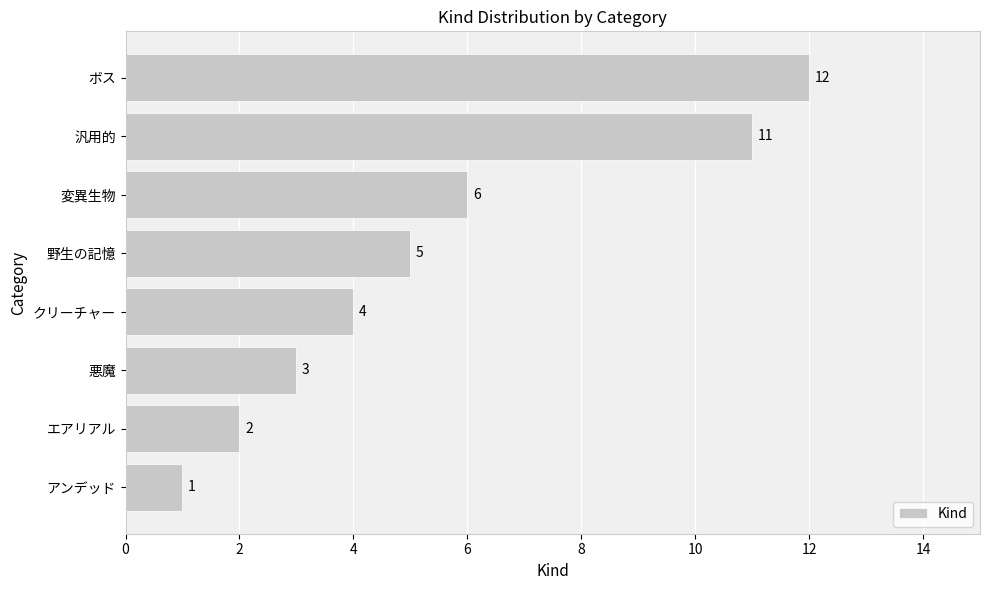

What is the difference between the second highest and minimum values?

10